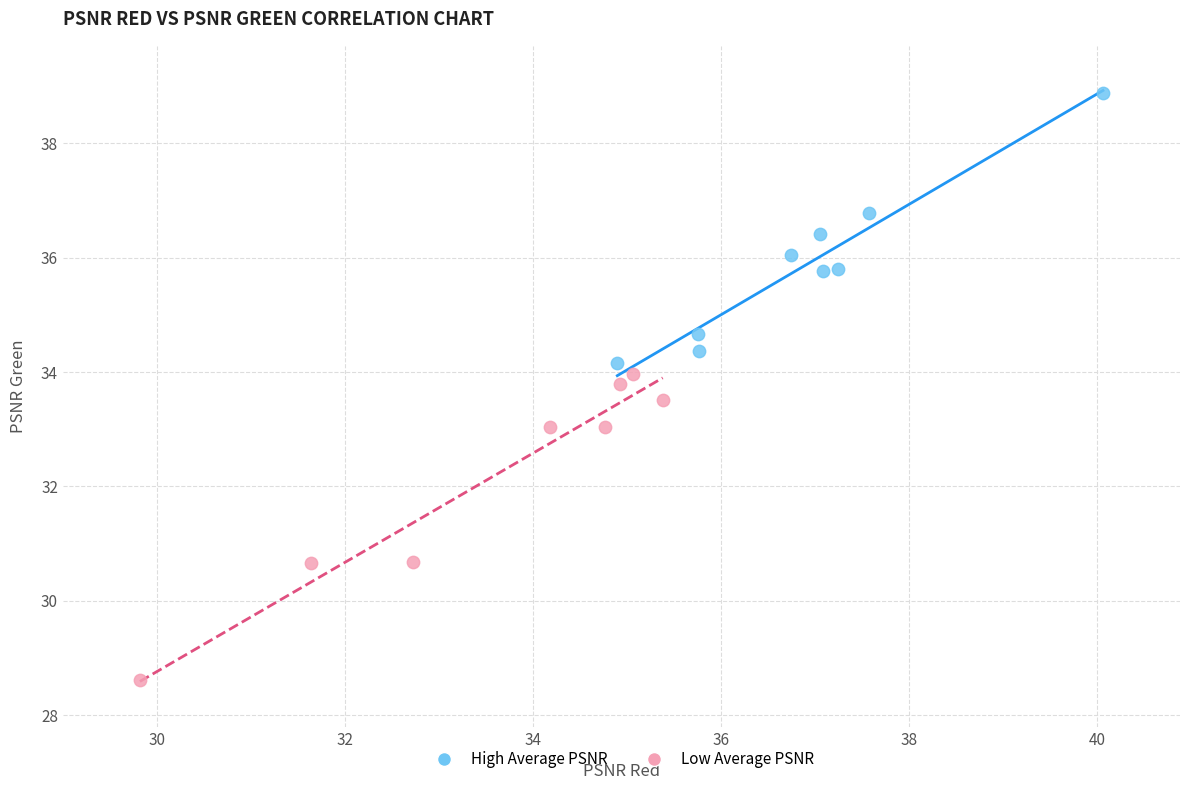

Which series has the widest spread of Y values?

Low Average PSNR